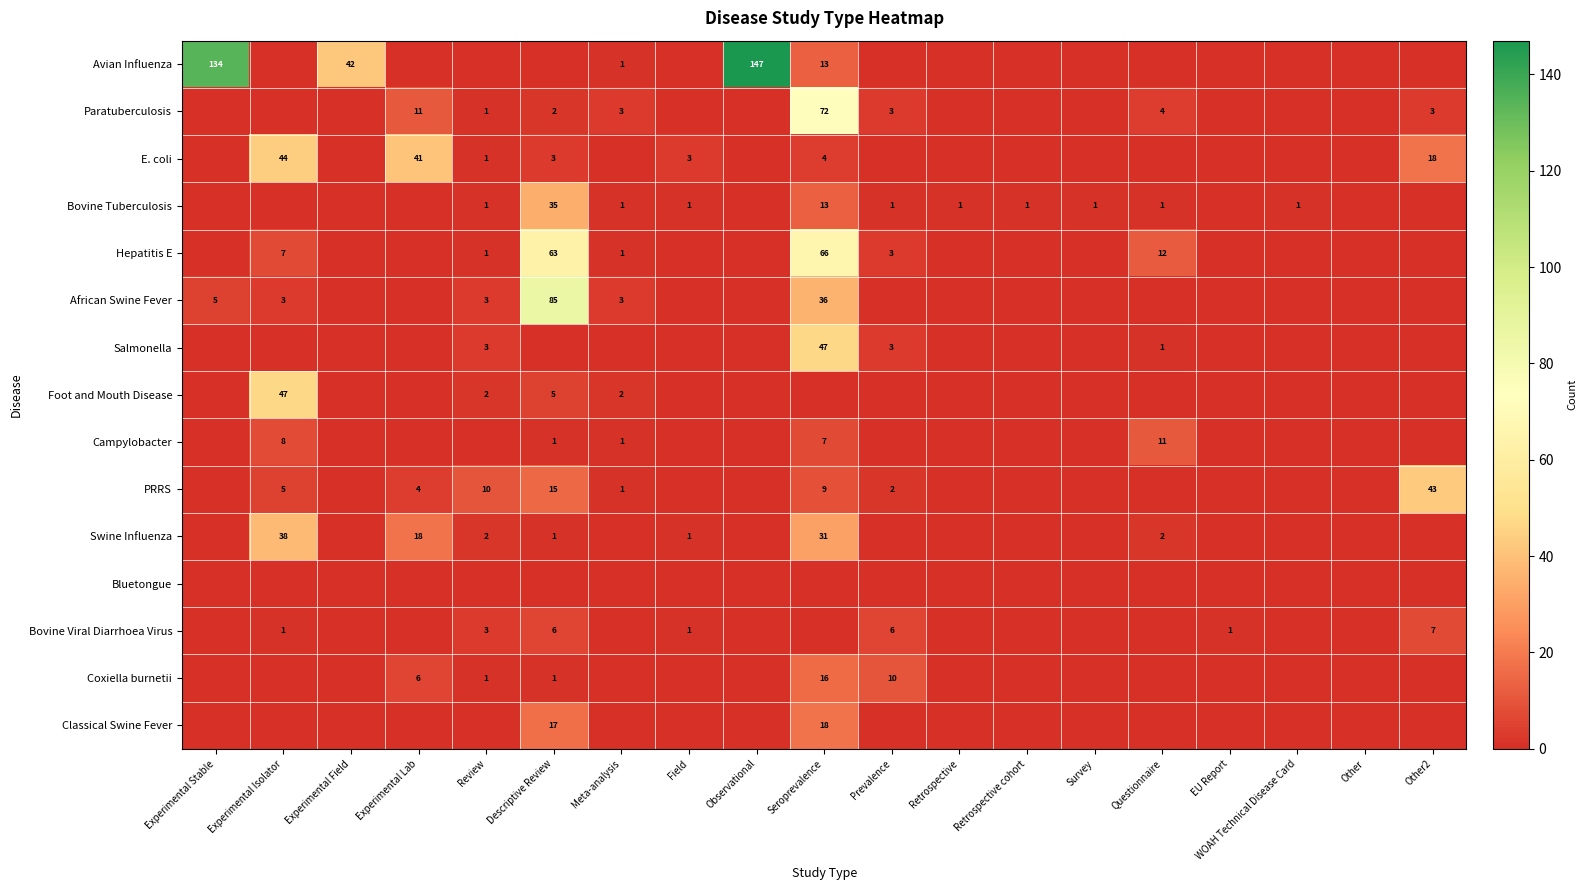

True or false: E. coli has a value of 5 at Field.

False